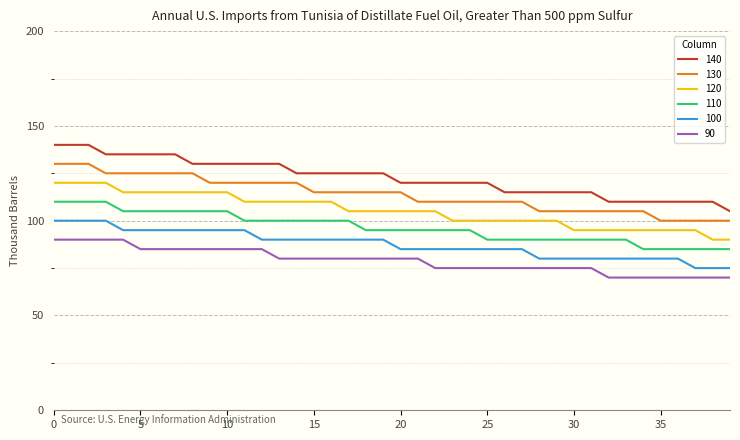

List the series in order of their peak value, lowest first.

90, 100, 110, 120, 130, 140